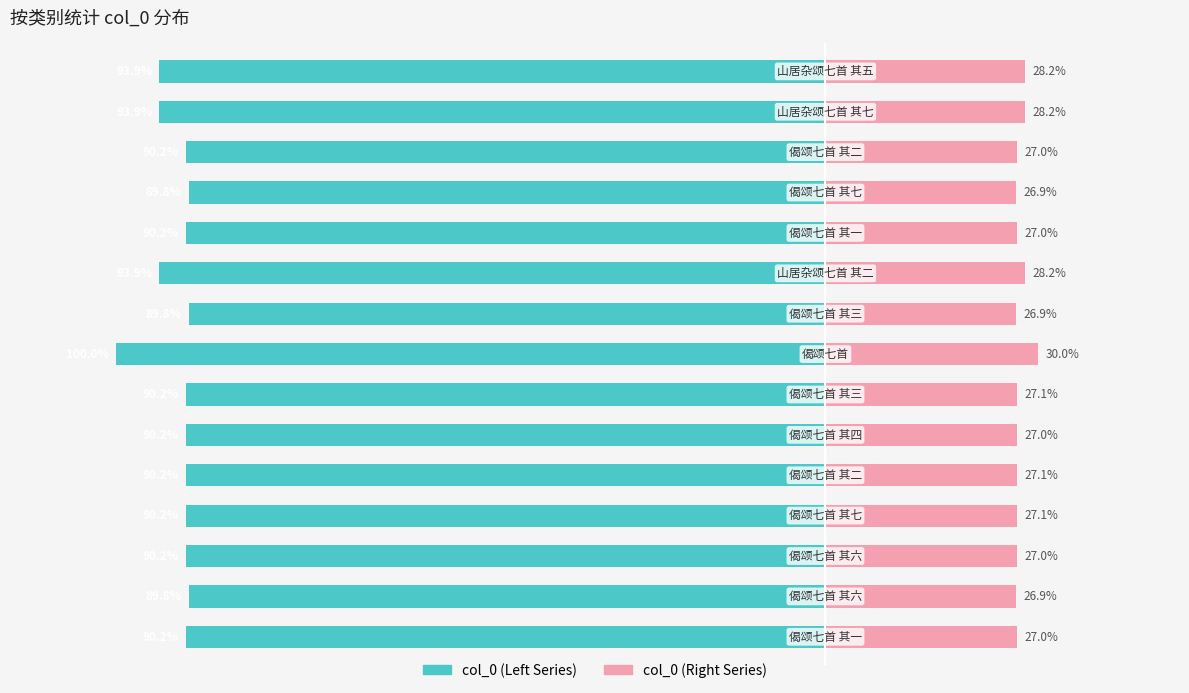

How many data points in col_0 (Right) are less than 27?

3